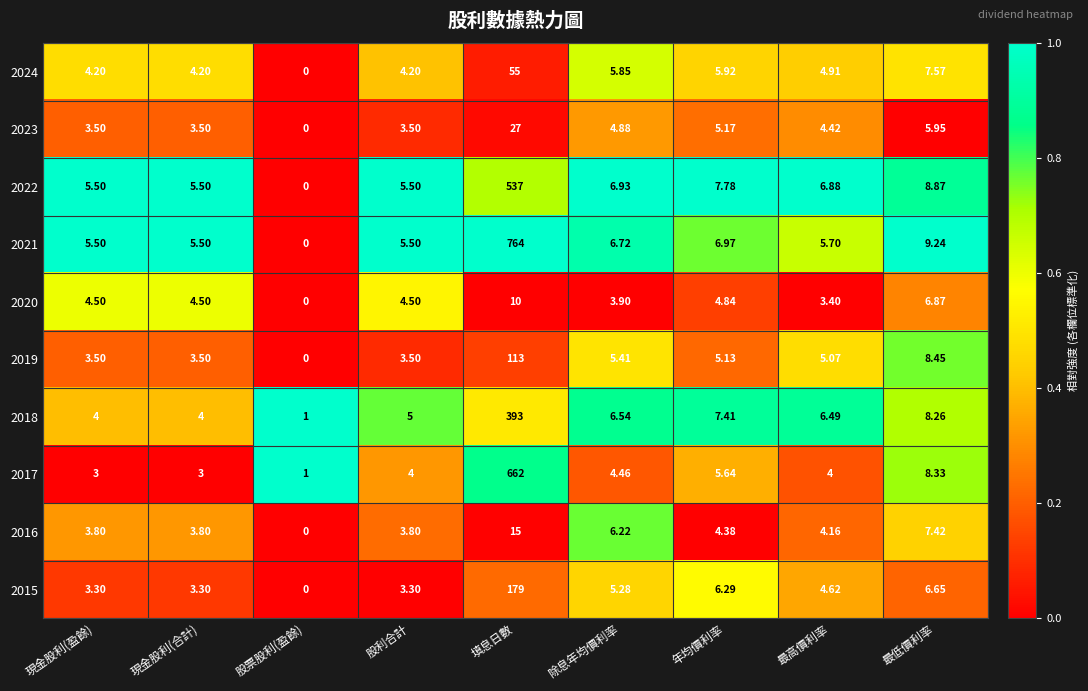

Is the value of 2020 at 最低價利率 greater than the value of 2017 at 現金股利(合計)?

Yes